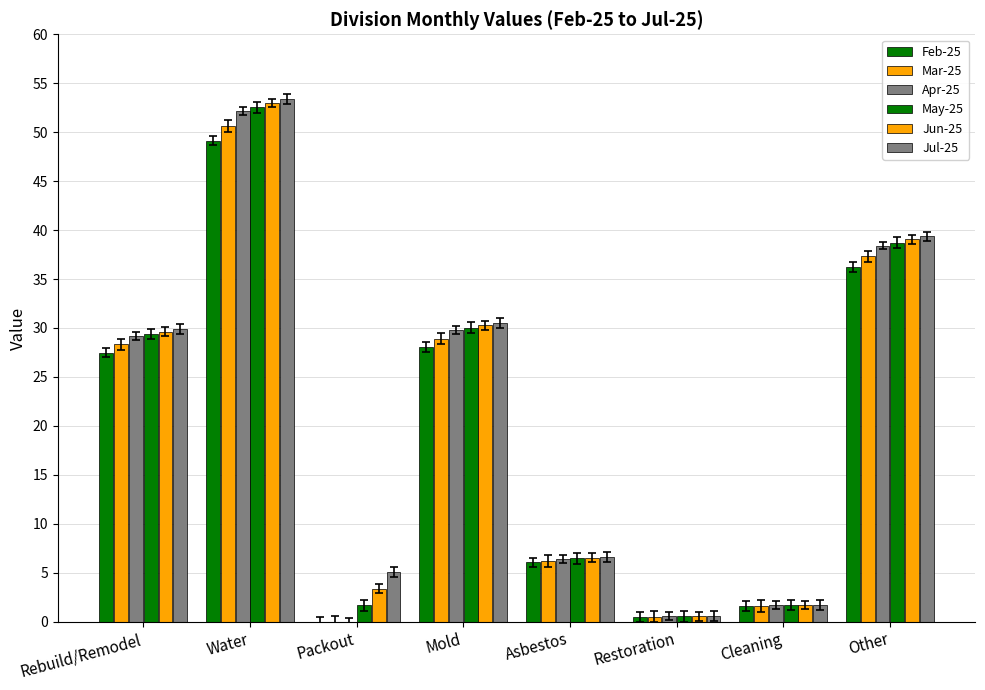

Are the bars horizontal?

No